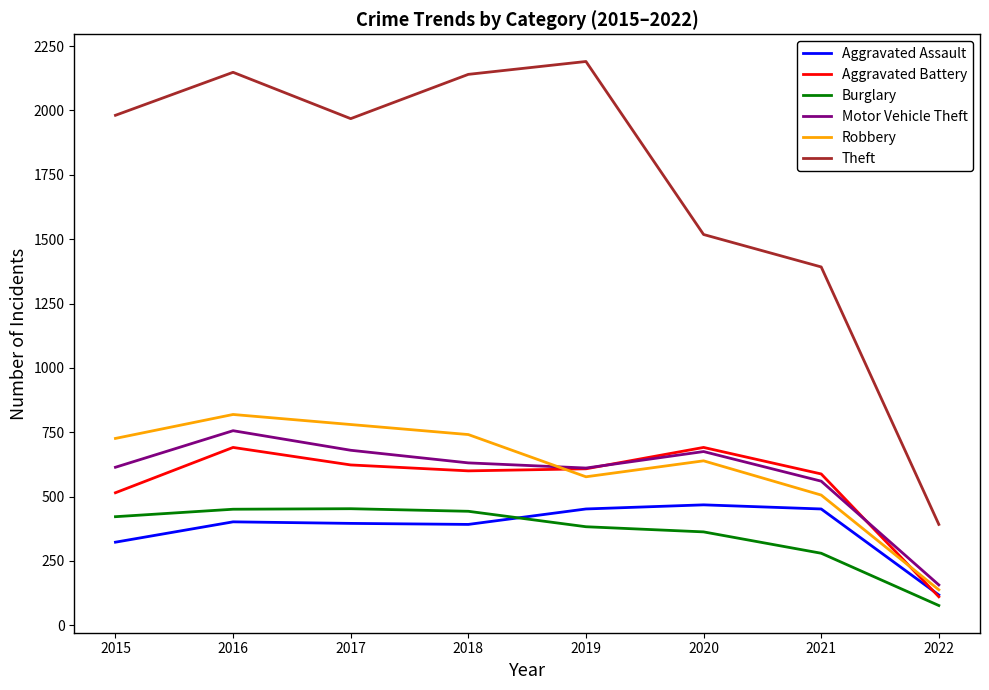

At how many categories does at least one series exceed 1317?

7